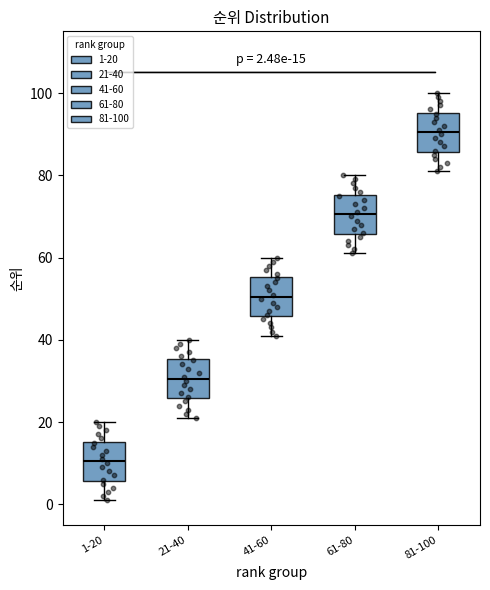

Which box has the lowest median line?

1-20